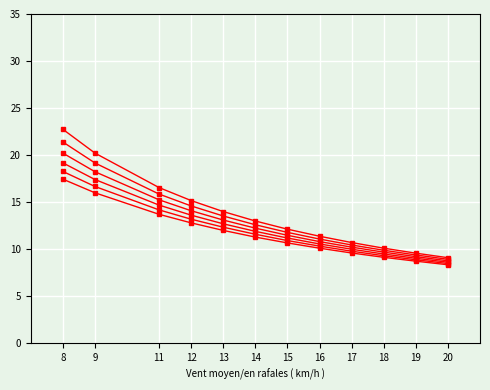

Is this an area chart (filled region under the line)?

No